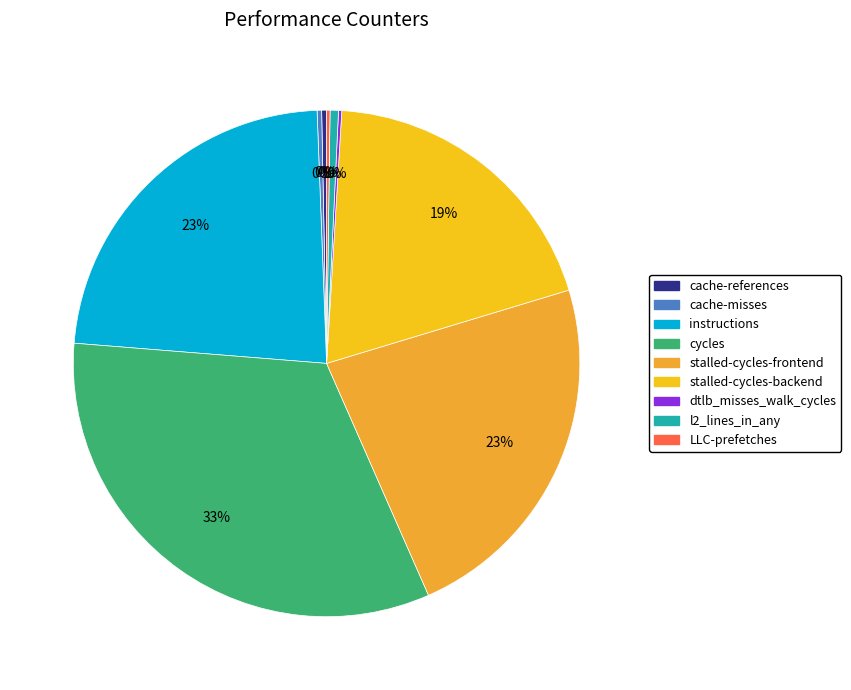

What is the total percentage of stalled-cycles-backend and instructions?

42.5%